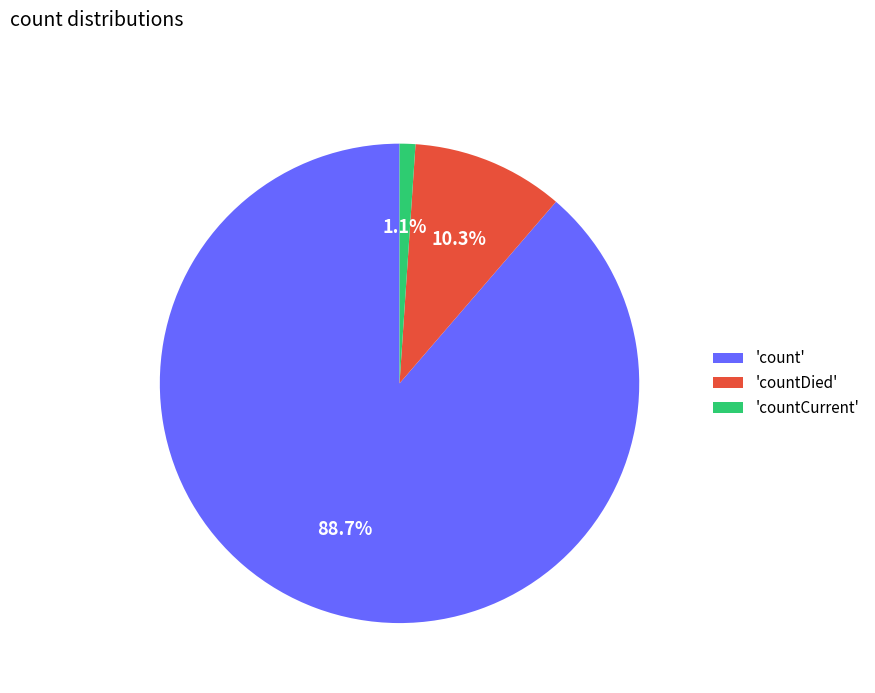

Which slice is the largest?

'count'